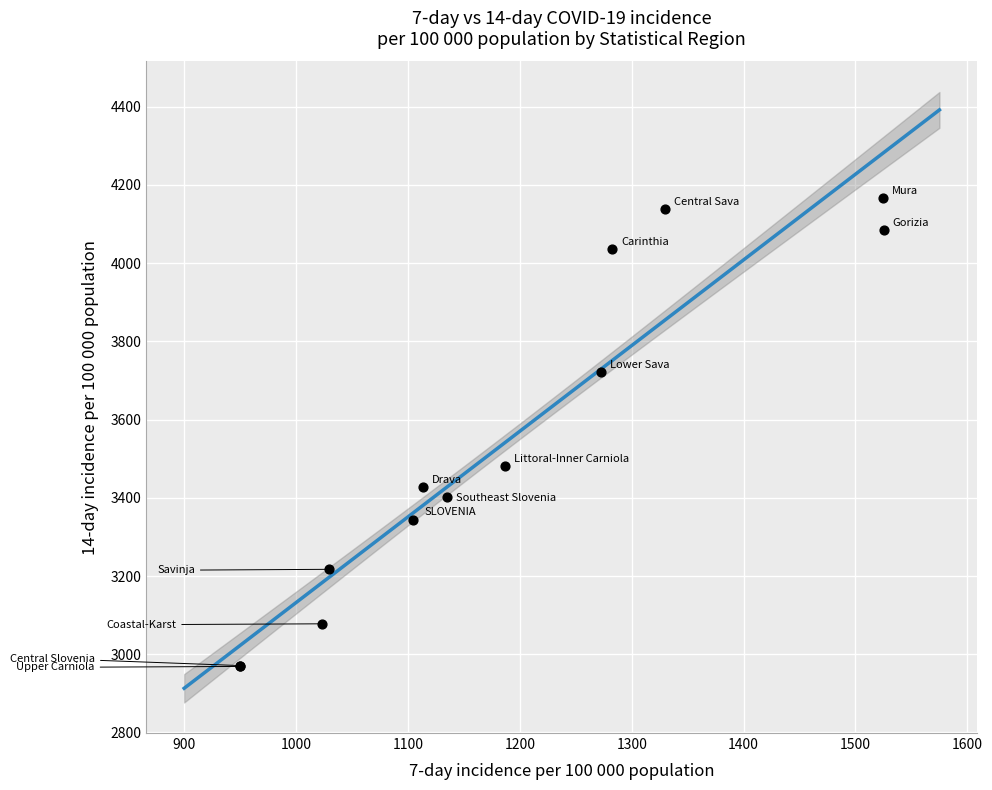

What Y value in the scatter plot is closest to 3567?

3481.2